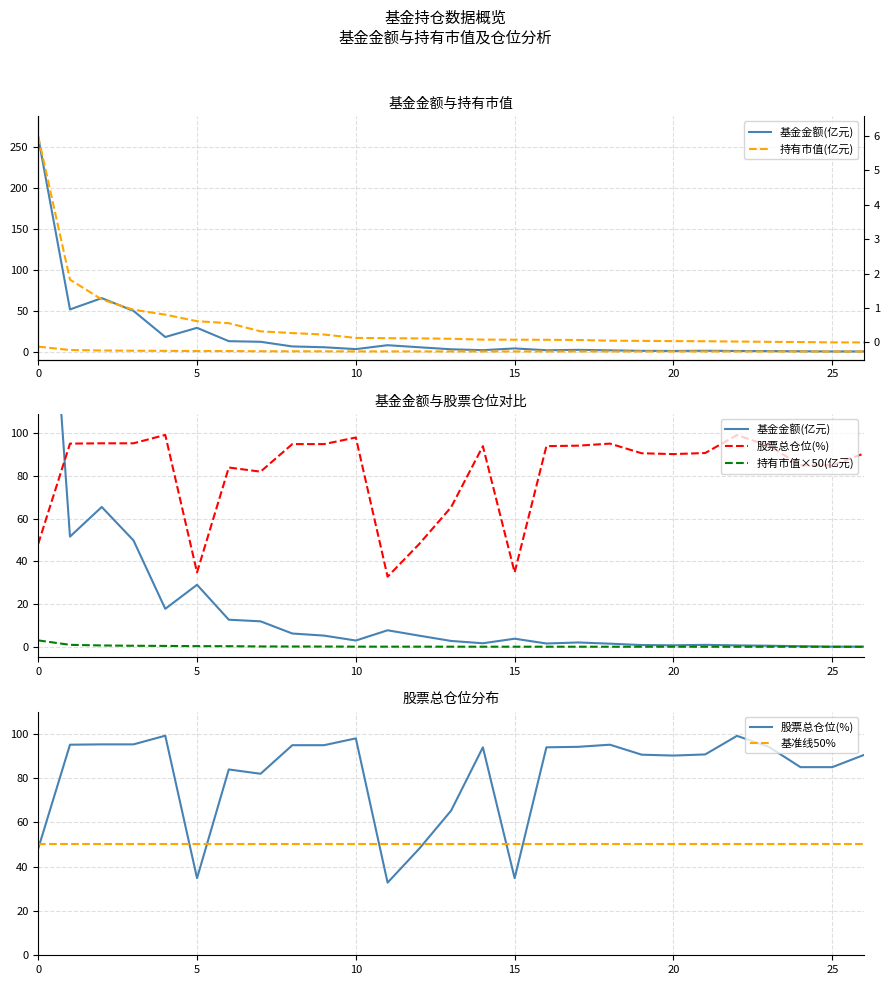

What is the value of the 基金金额(亿元) point at the 10th from the left?

5.2